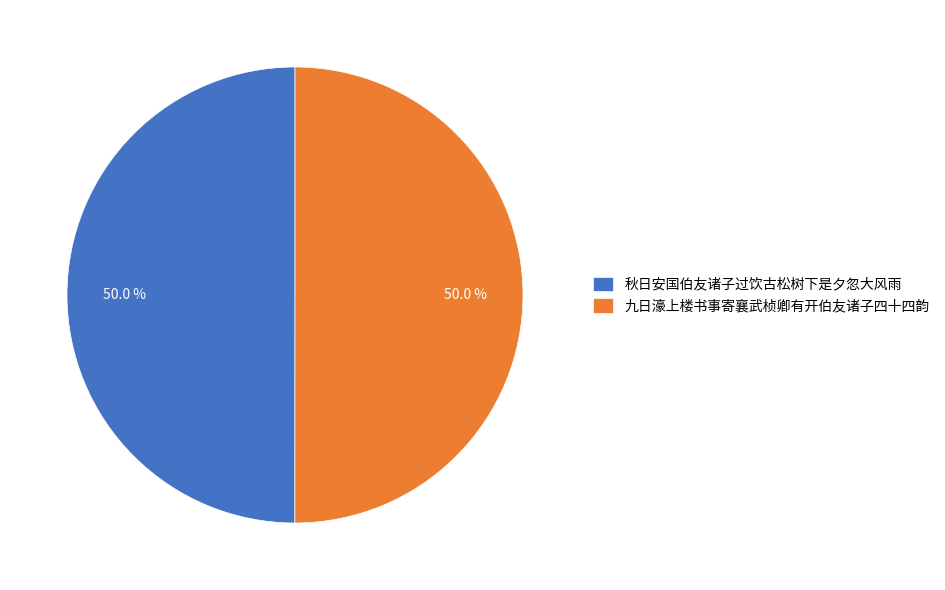

How many slices are in this pie chart?

2